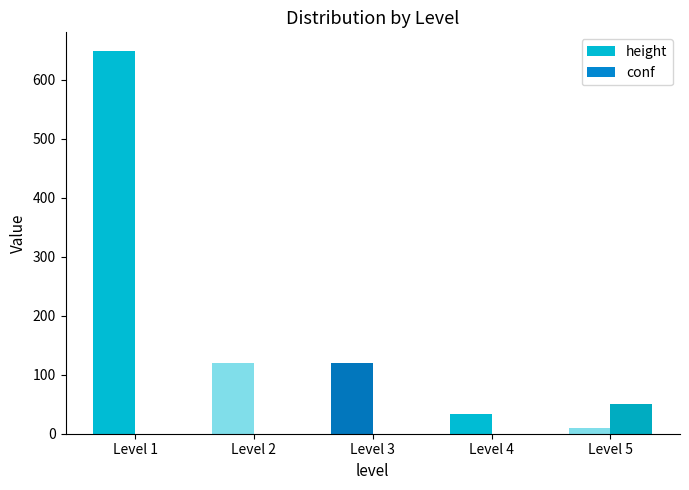

Is the value of conf at Level 3 greater than the value of height at Level 3?

No